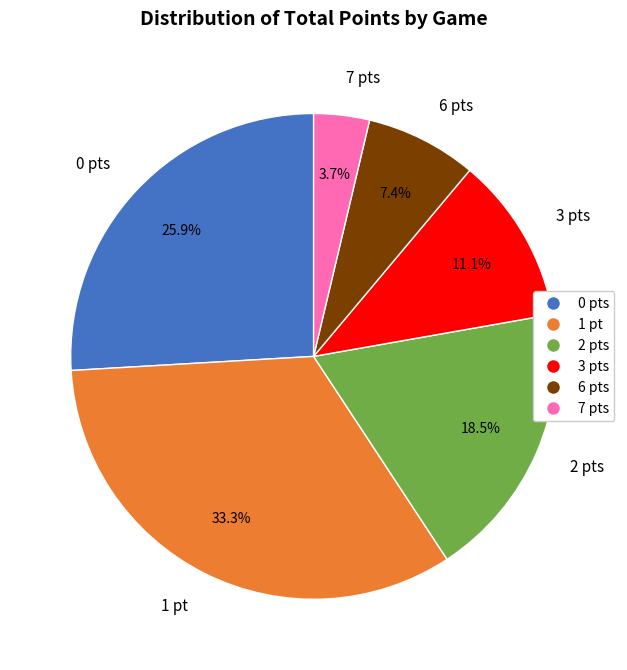

What is the ratio of the value at 1 pt to the value at 3 pts?

3.0